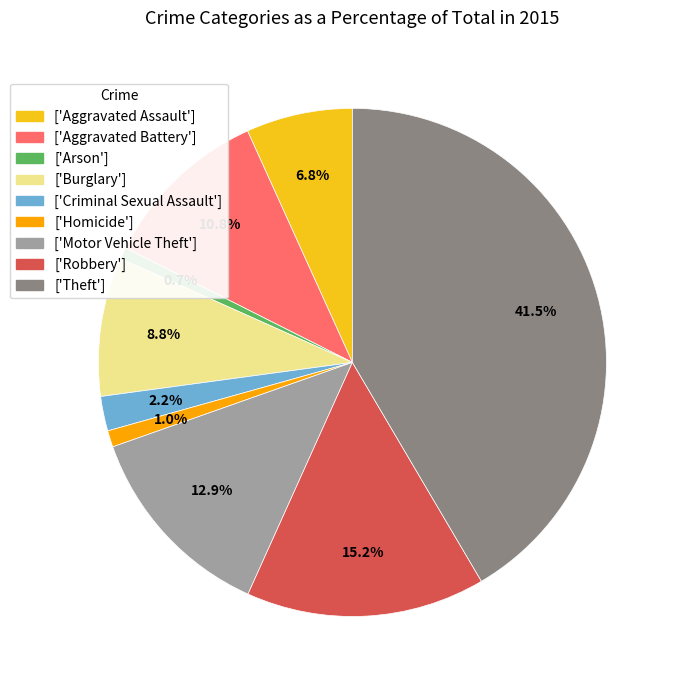

Count the number of slices in the pie.

9